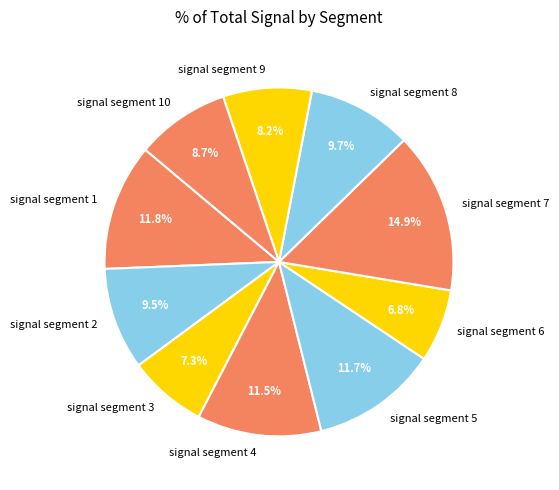

Which slice is the largest?

signal segment 7